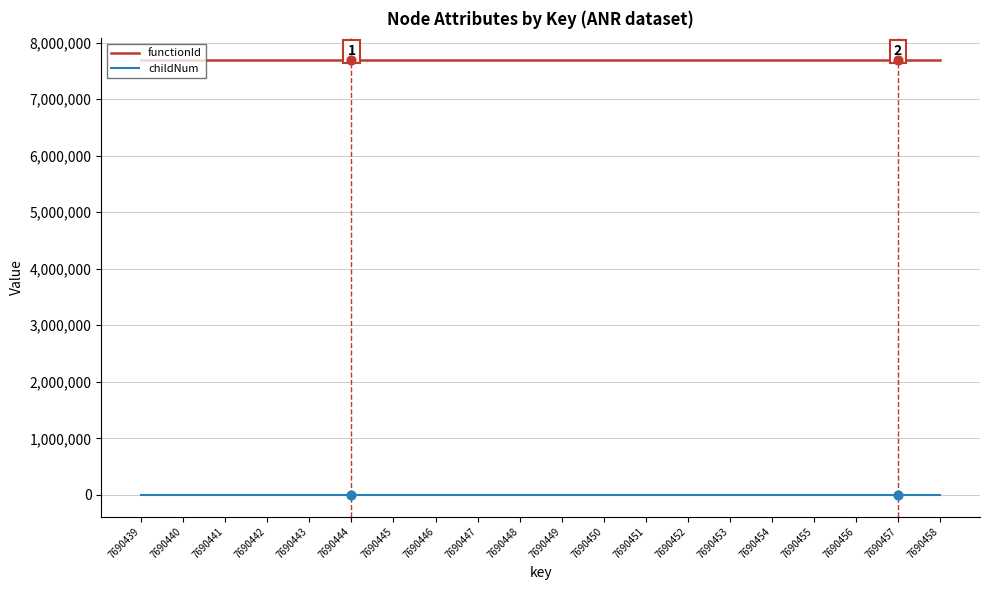

At how many categories does at least one series exceed 5529521?

20